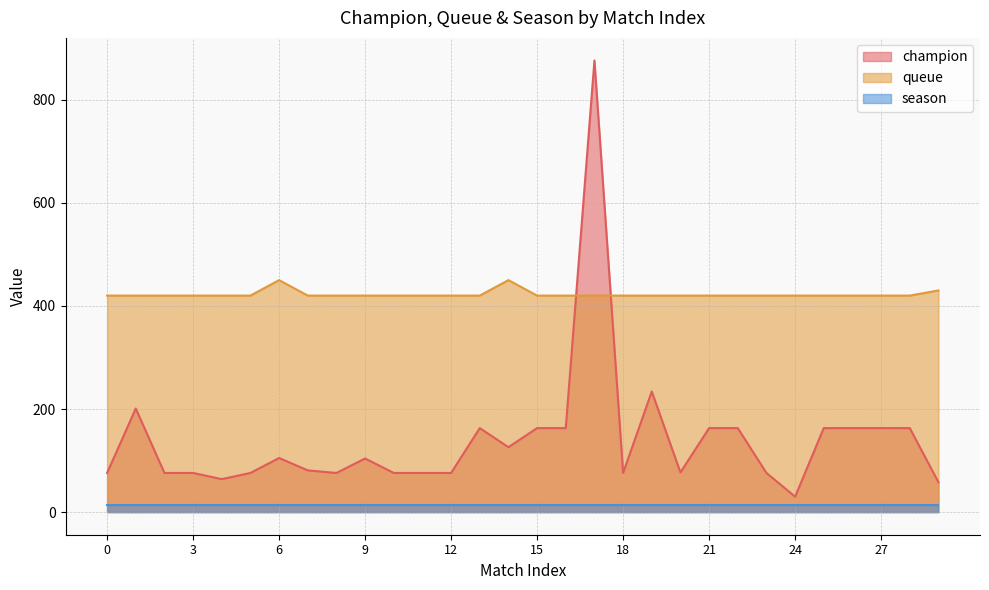

What is the difference between the highest and lowest values at 18?

407